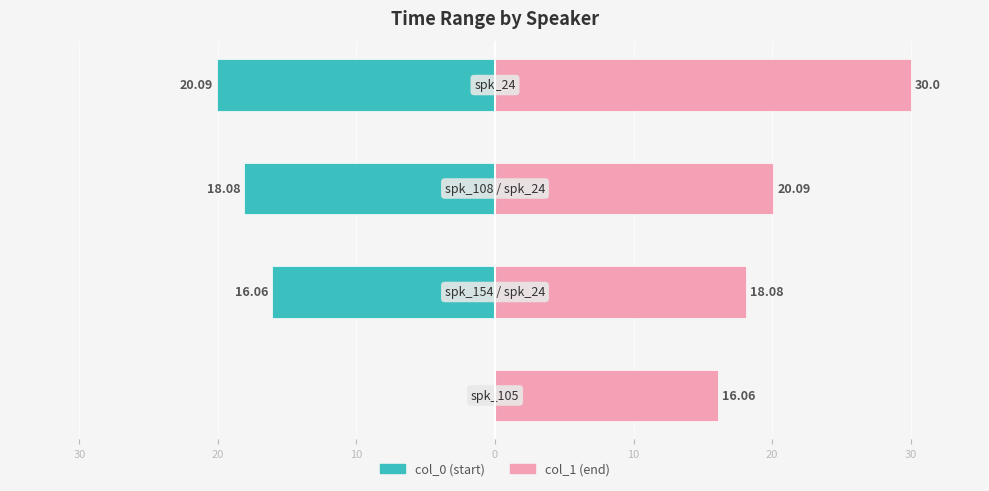

What are all the series names shown in the legend?

col_0, col_1